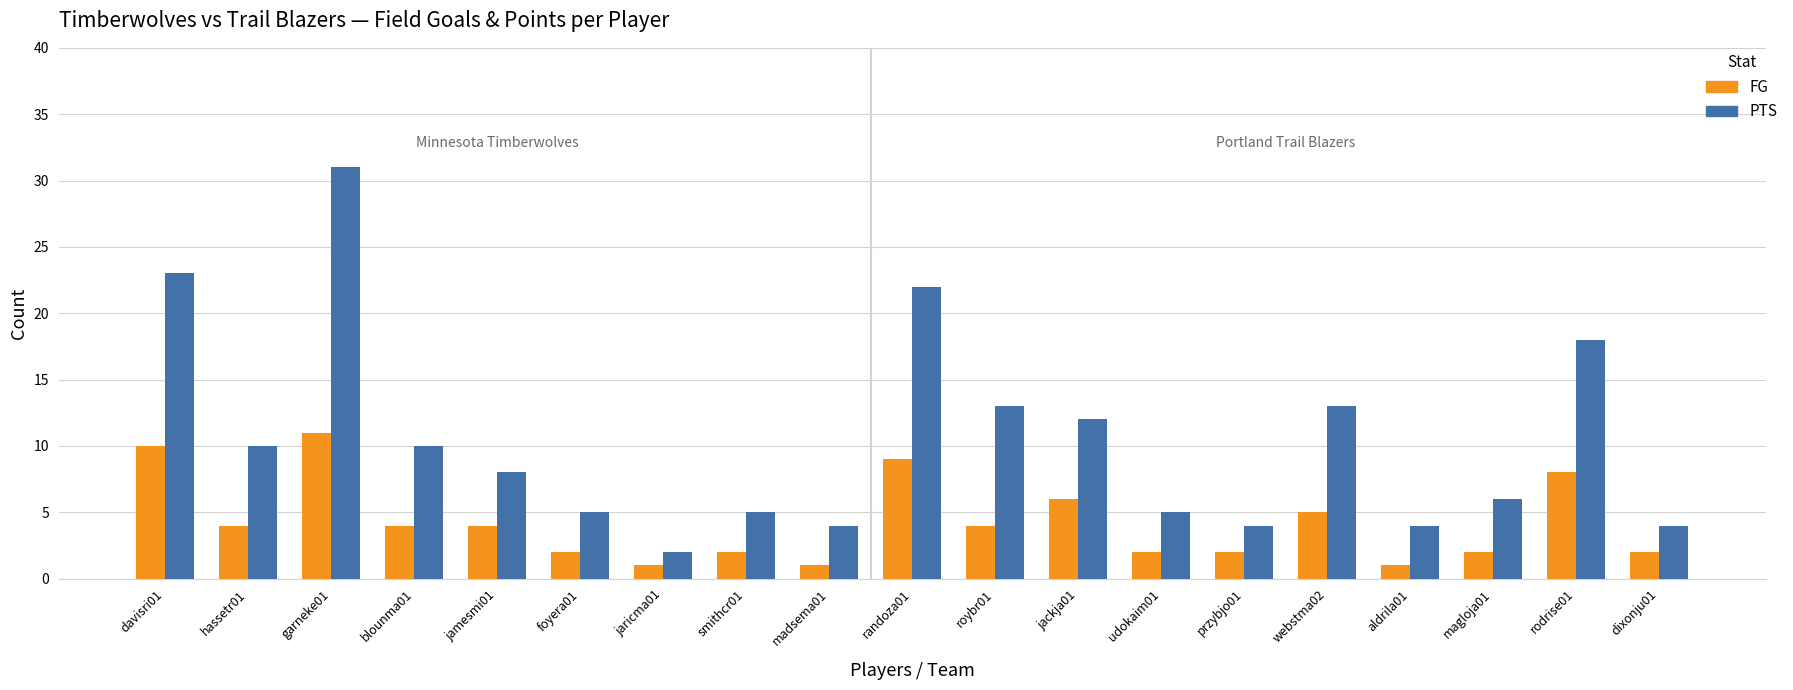

At which category is the sum across all series the highest?

garneke01